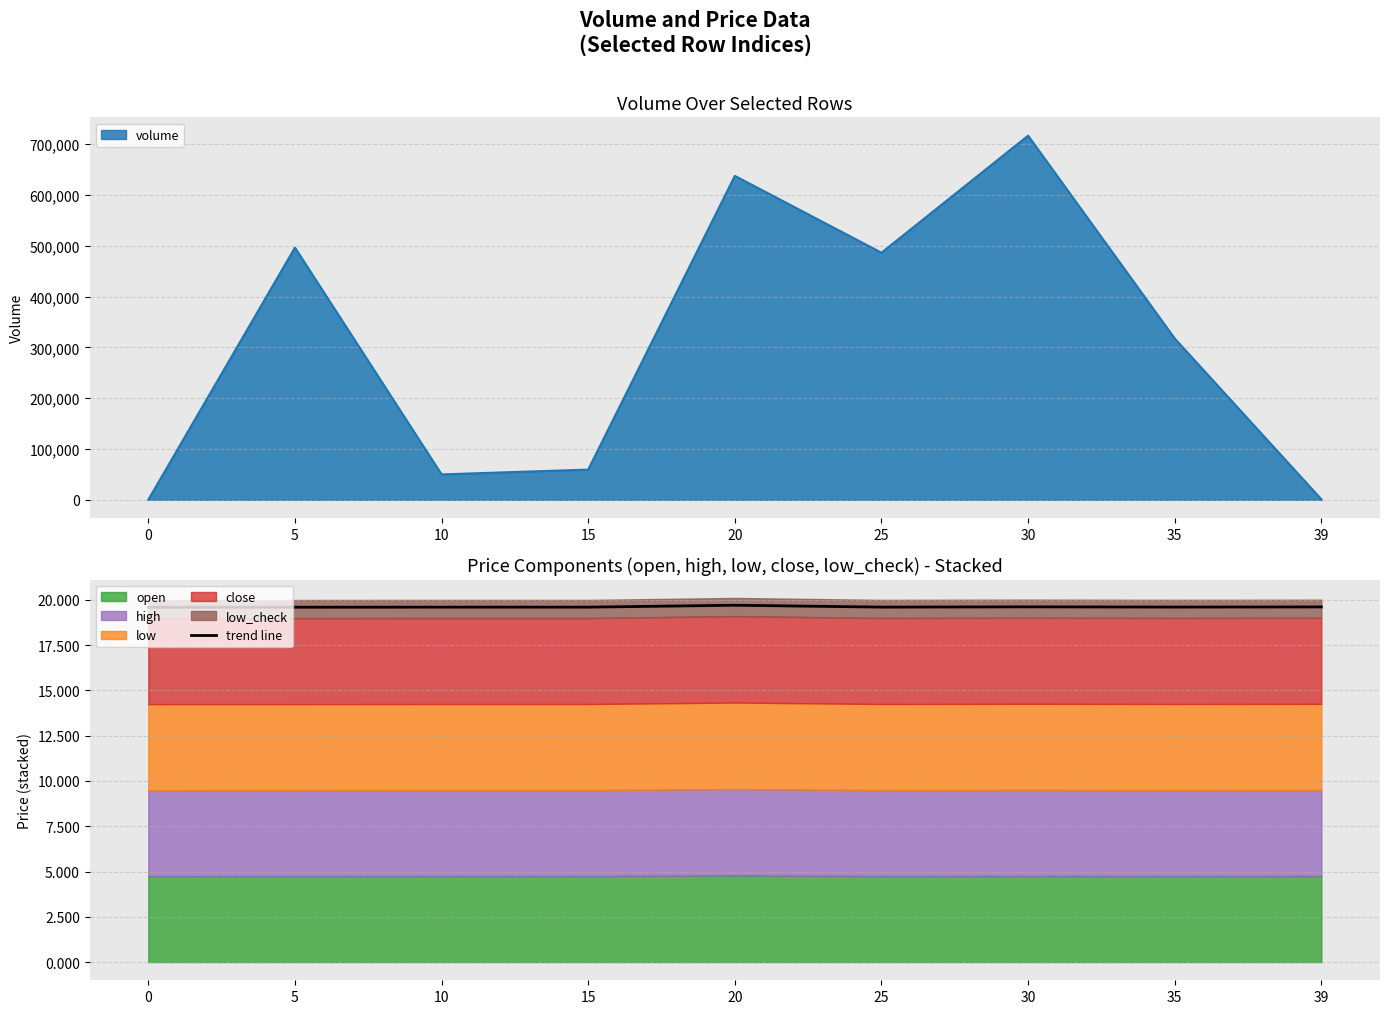

The chart shows a value of 19.6 at 5. True or false?

True